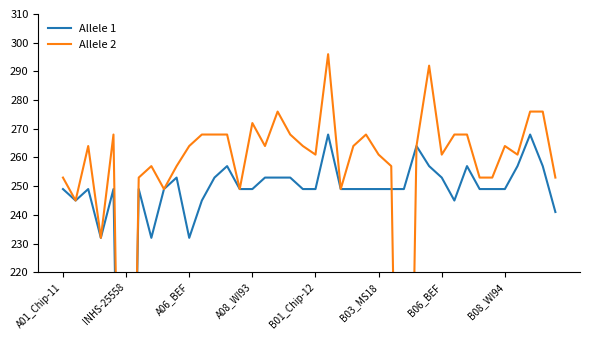

The Allele 1 series shows 348 at 22. True or false?

False